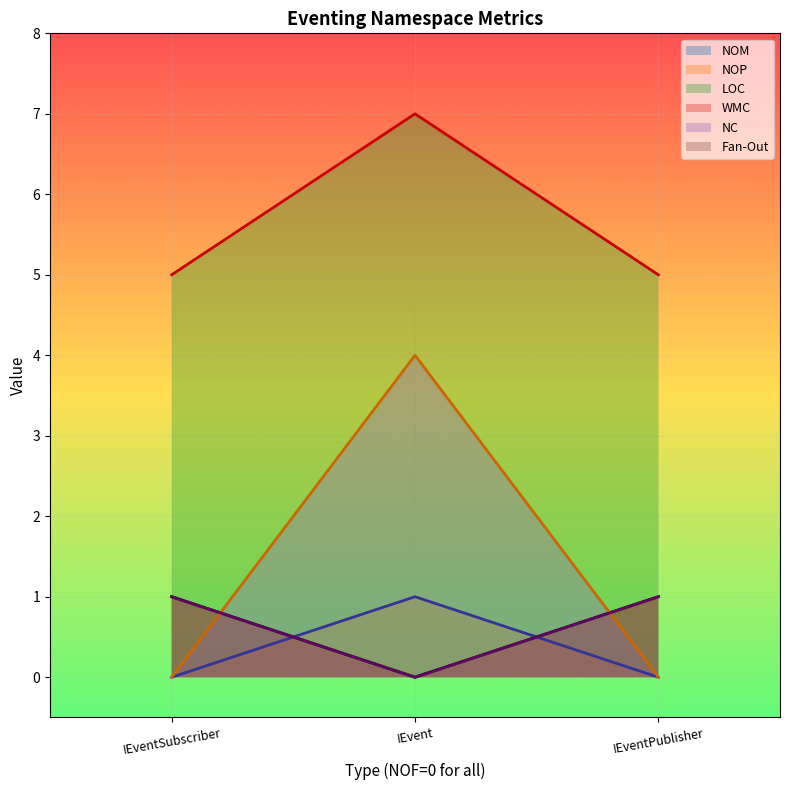

What are all the series names shown in the legend?

NOM, NOP, LOC, WMC, NC, Fan-Out